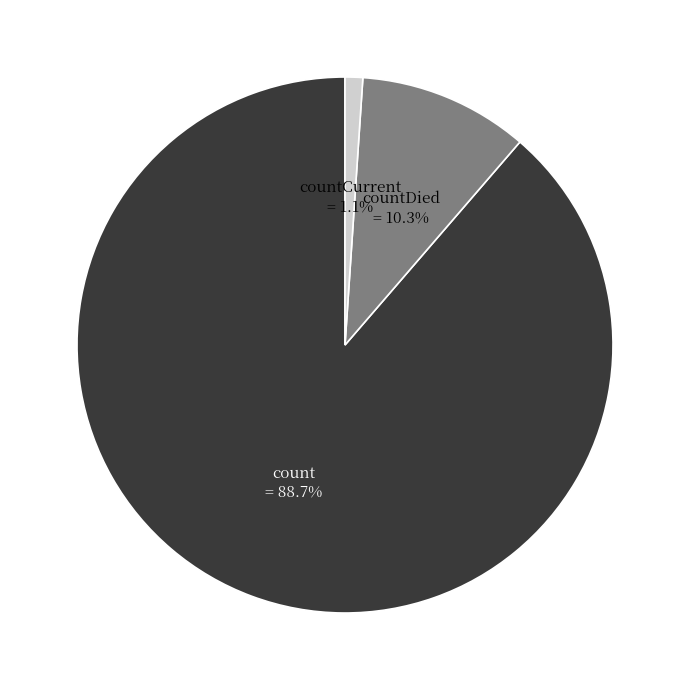

Which category has the biggest portion of the pie?

count